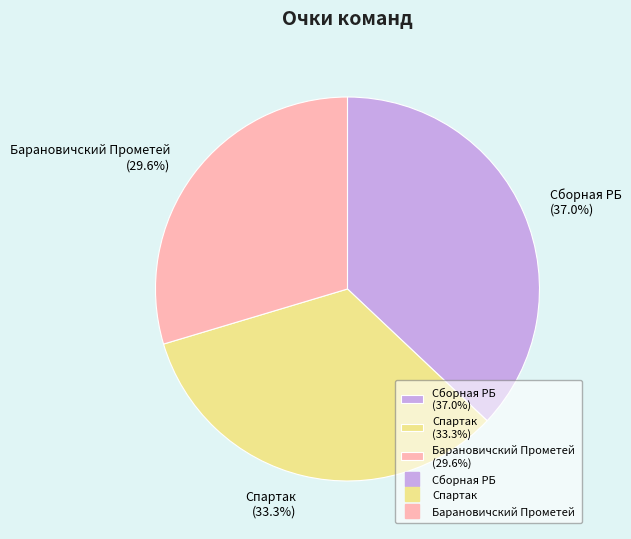

How many slices are in this pie chart?

3